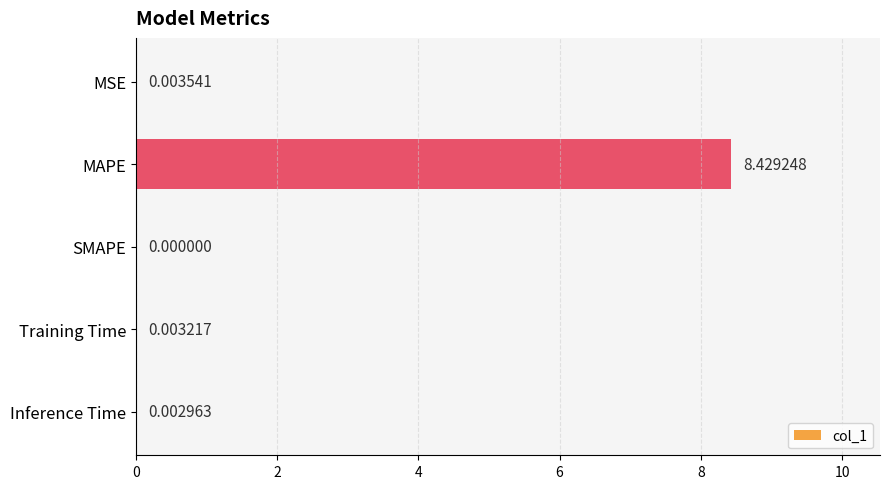

Which has a higher value, SMAPE or MSE?

MSE